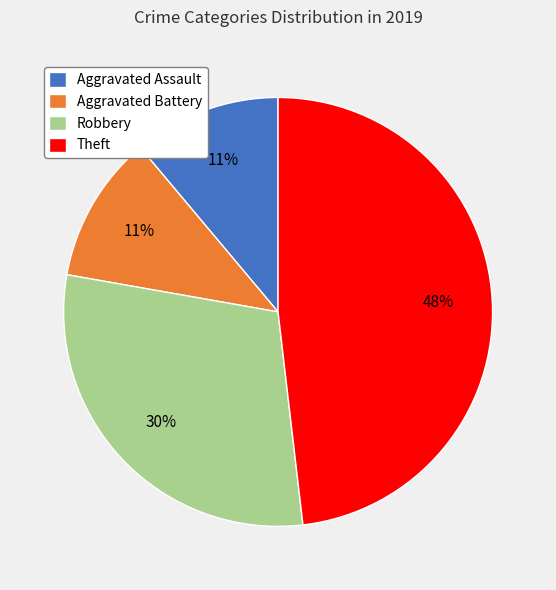

Is it true that Aggravated Assault is 11% of the pie?

True